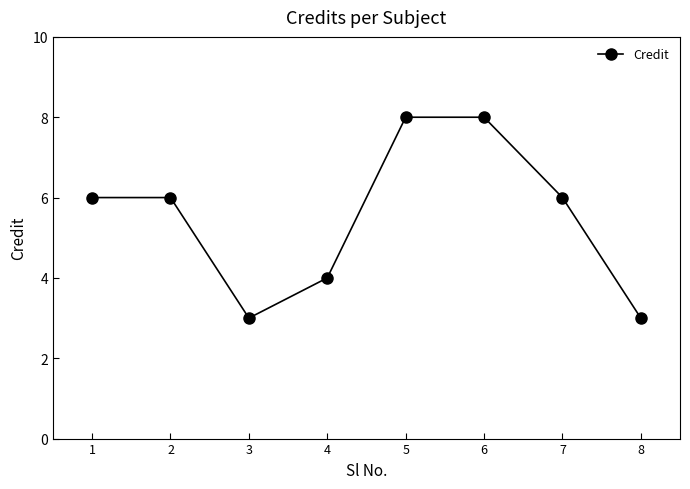

What is the value of the 7th point from the left?

6